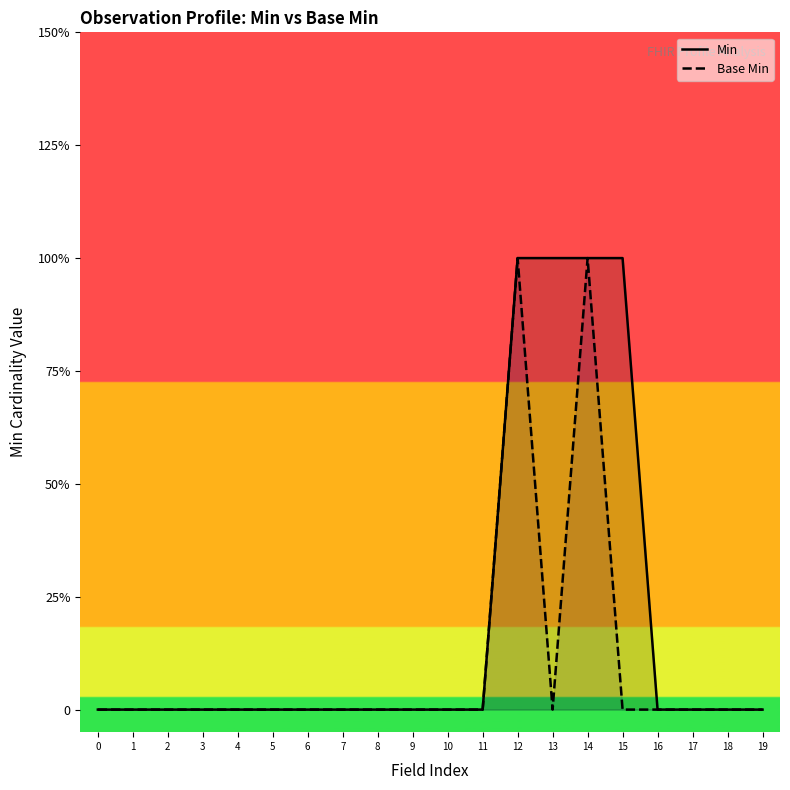

Which series has the largest range (max minus min)?

Min